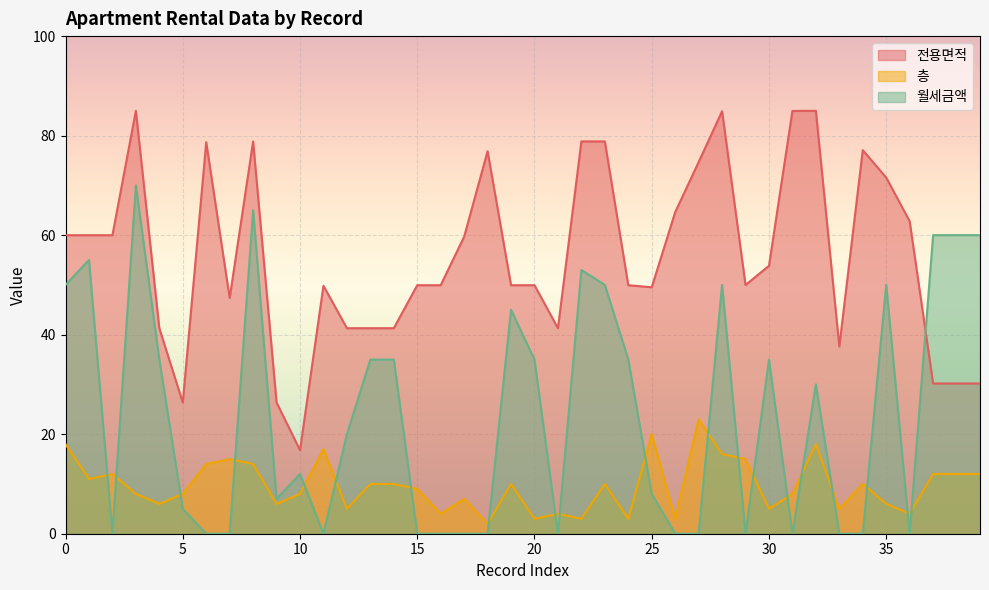

What is the difference between the maximum and minimum values in the 전용면적 series?

68.2